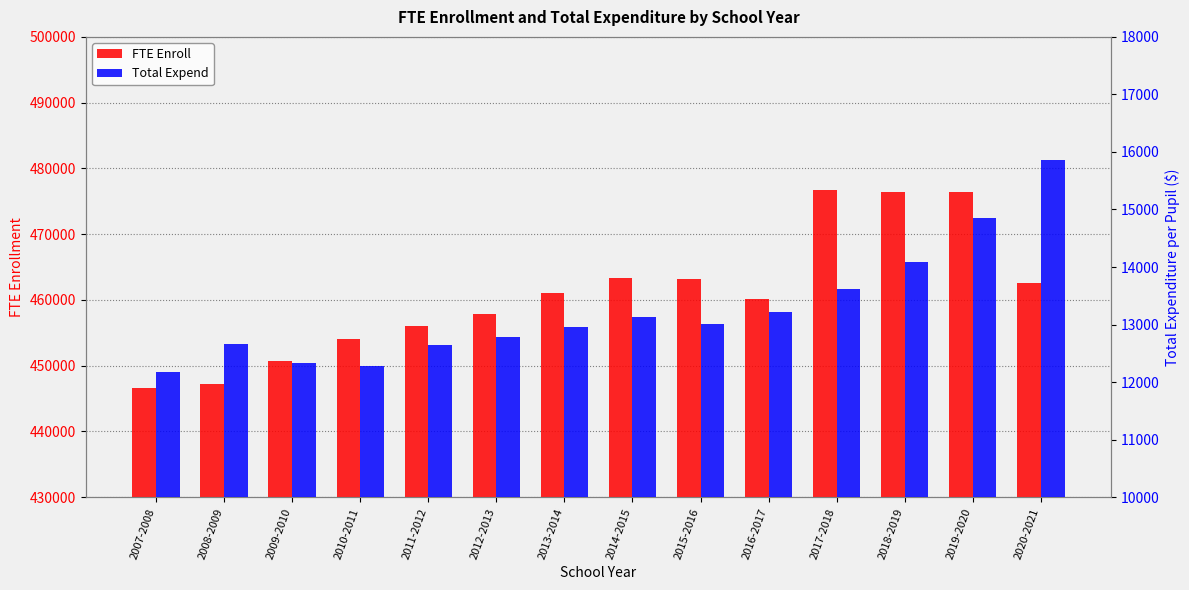

What is the smallest value displayed?

12183.6